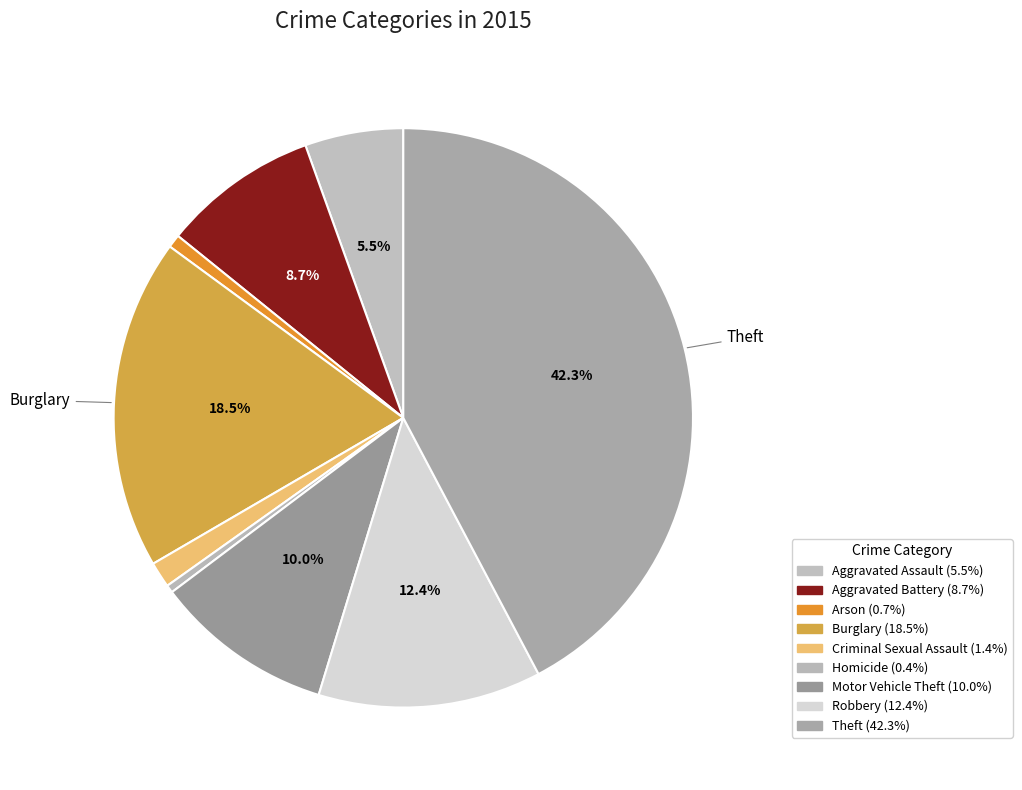

To the nearest percent, what is the difference between the largest and smallest slice percentages?

42%